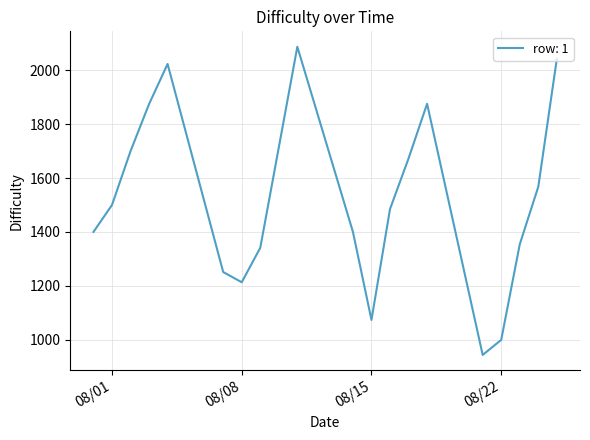

What is the greatest value displayed?

2088